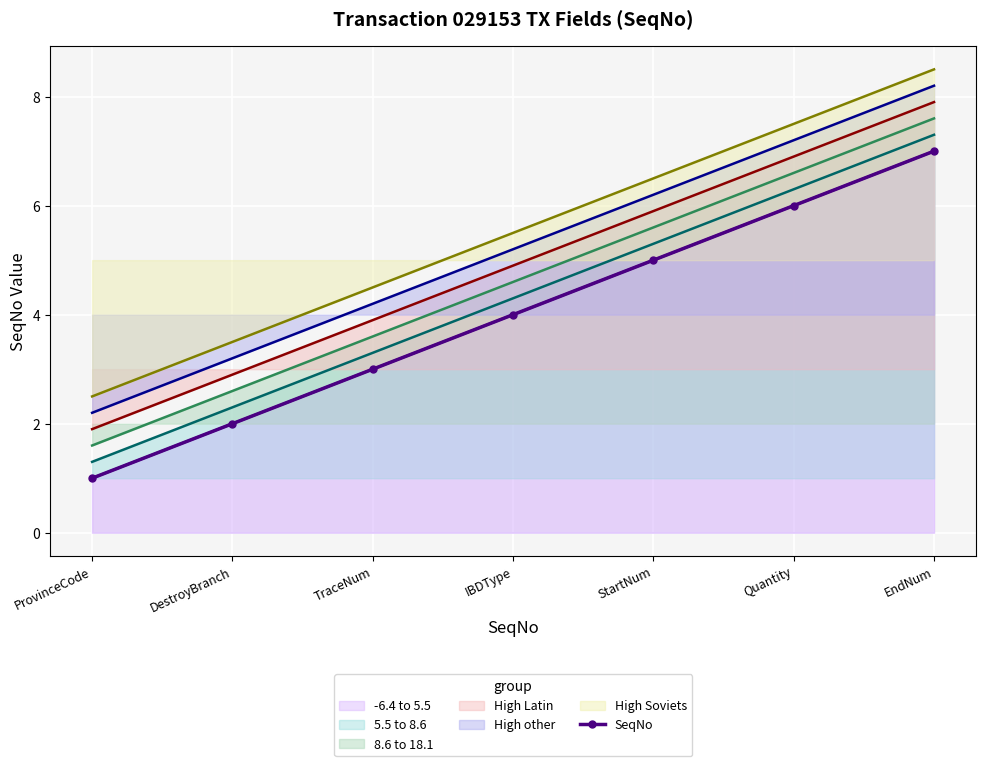

How many values are between 2 and 6?

5